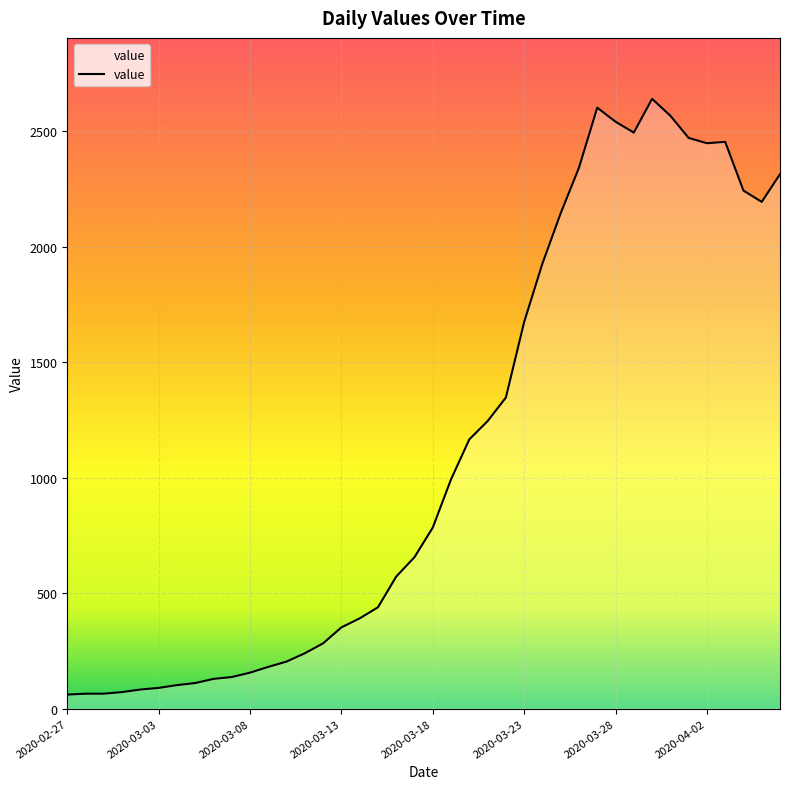

Does the chart have visible grid lines?

Yes